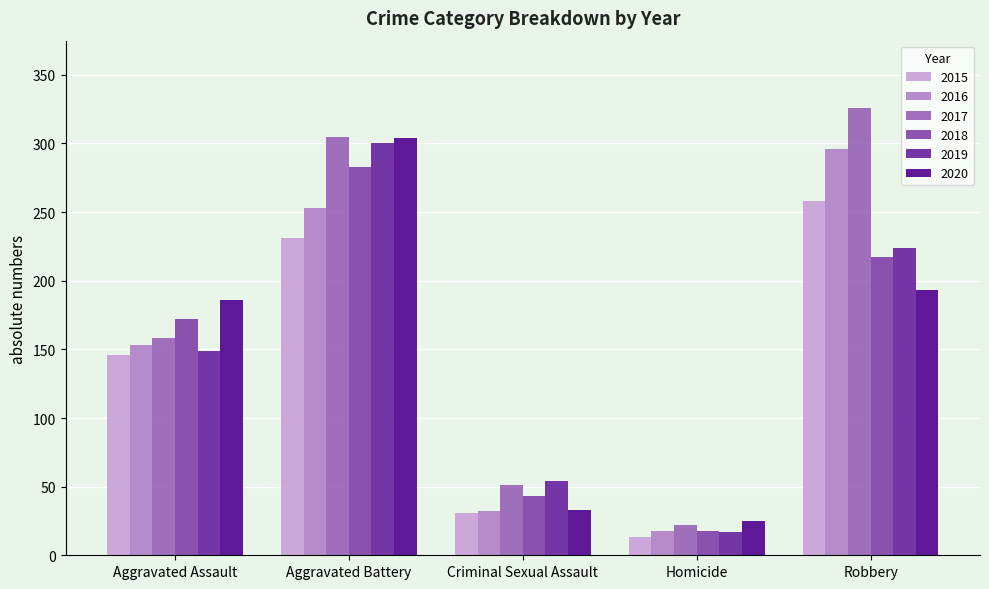

What is the value of the 2018 bar at the 2nd from the left?

283